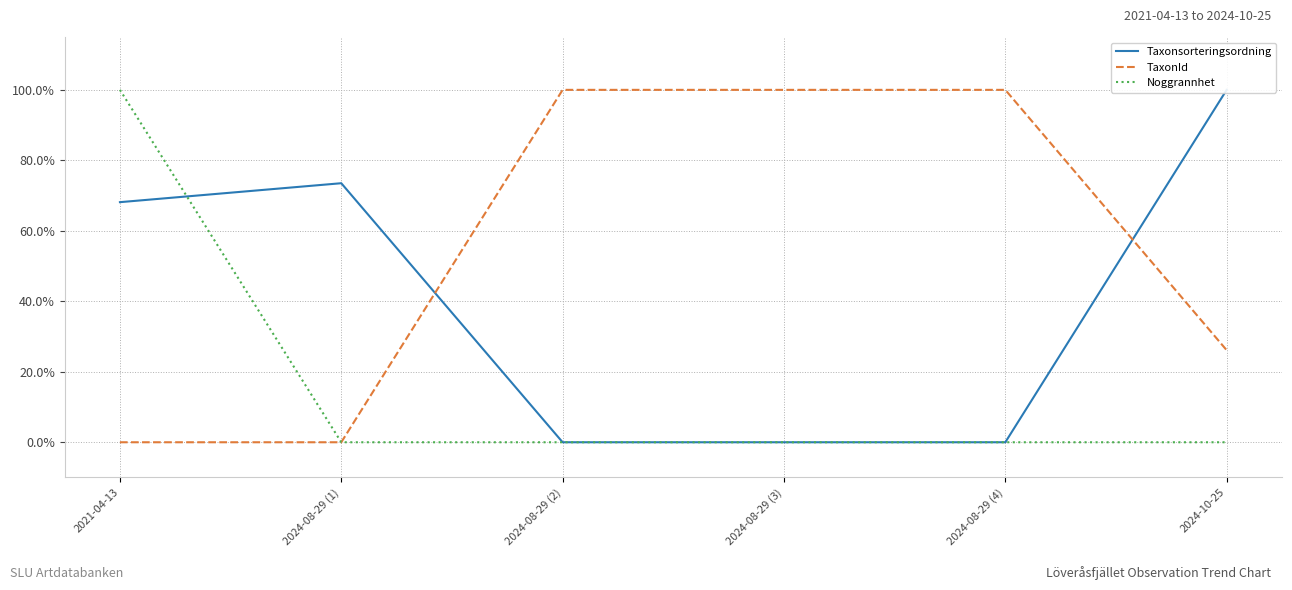

Which series changed the most between 2024-08-29 (2) and 2024-08-29 (3)?

Taxonsorteringsordning